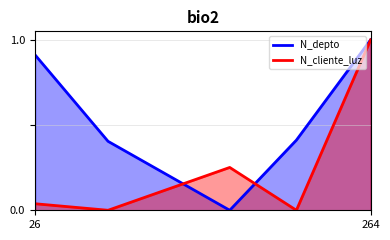

Which series has the widest spread of values?

N_depto